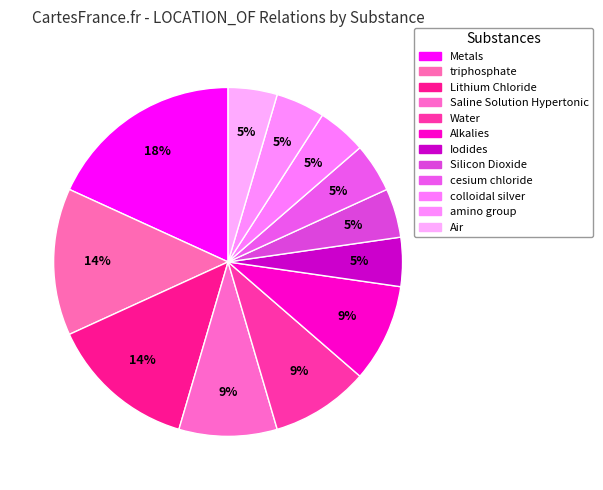

To the nearest percent, what is the combined percentage of Saline Solution Hypertonic and Iodides?

14%